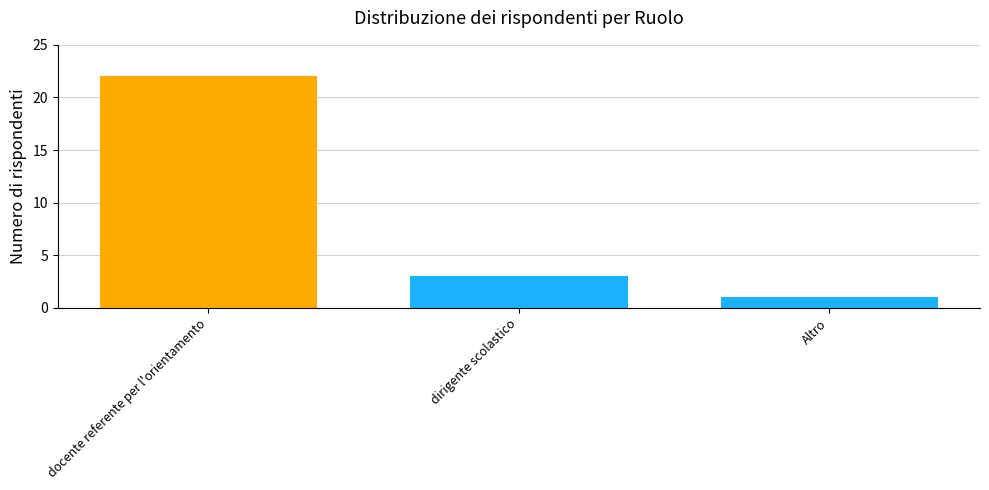

The value at docente referente per l'orientamento is 13. True or false?

False